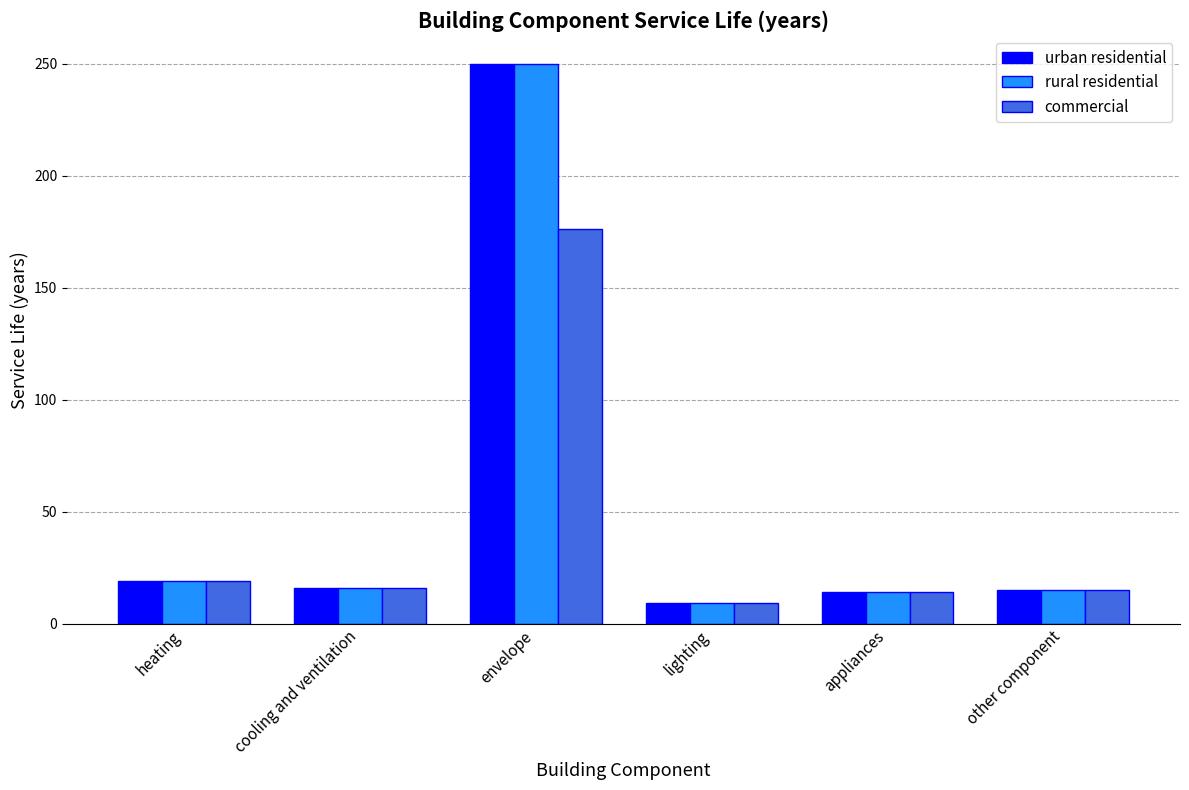

Is it true that rural residential equals 250 at envelope?

True